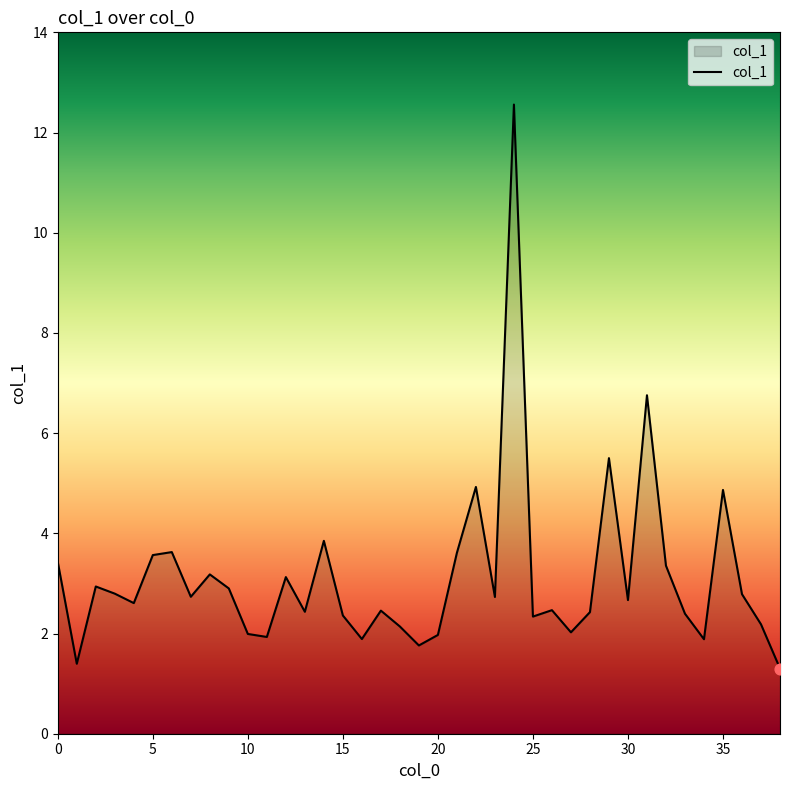

What is the difference between the maximum and minimum values?

11.3